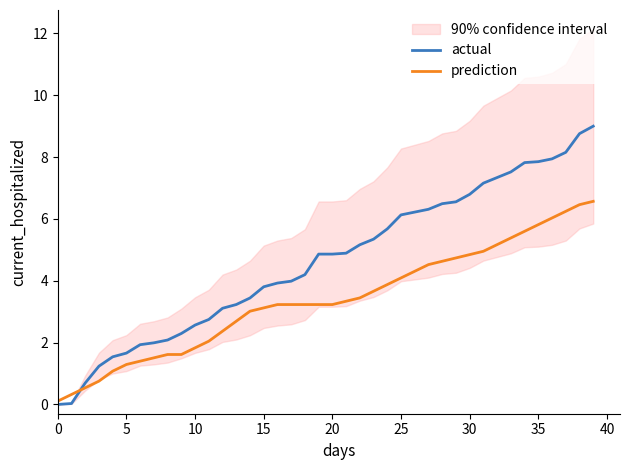

What is the difference between the second highest and second lowest values in the prediction series?

6.1